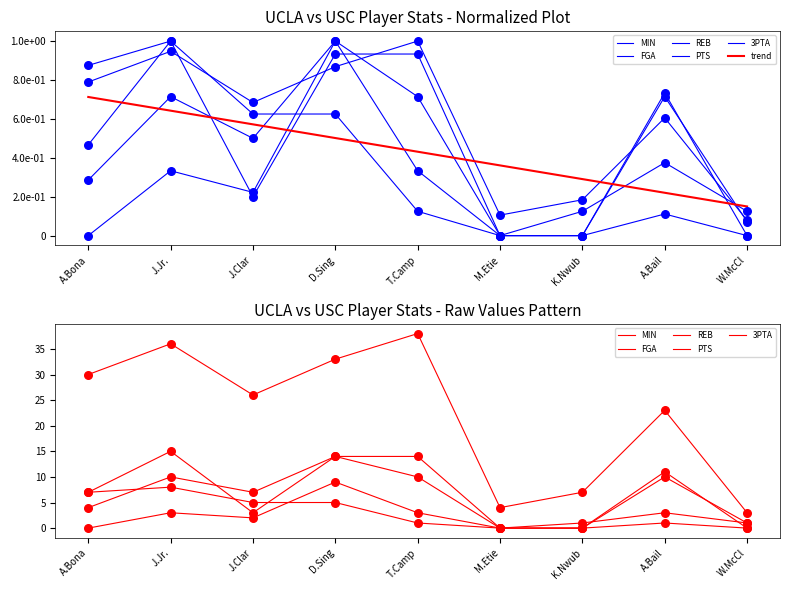

Which series has the widest spread of Y values?

MIN